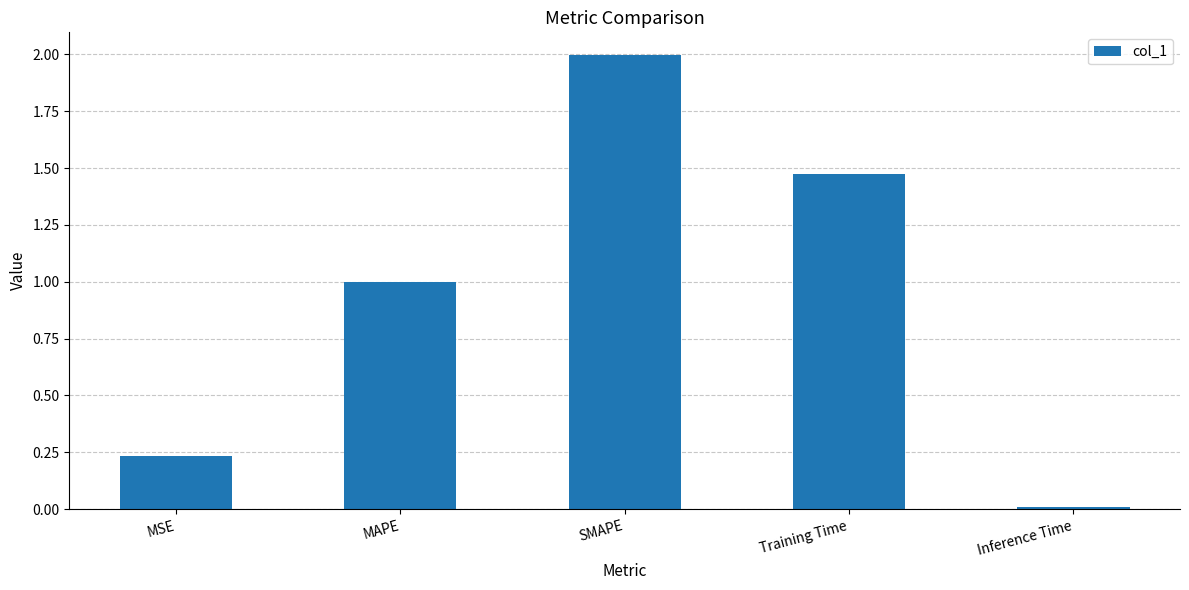

What is the average value?

0.9